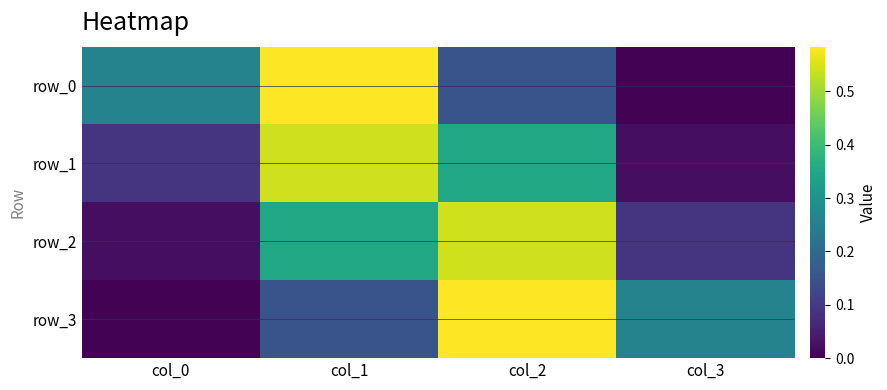

At which category does the chart reach its peak across all series?

col_1